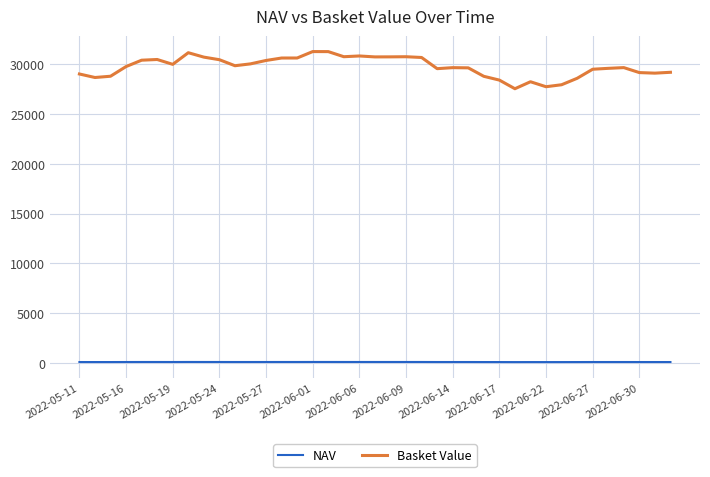

What is the greatest value displayed?

31252.9